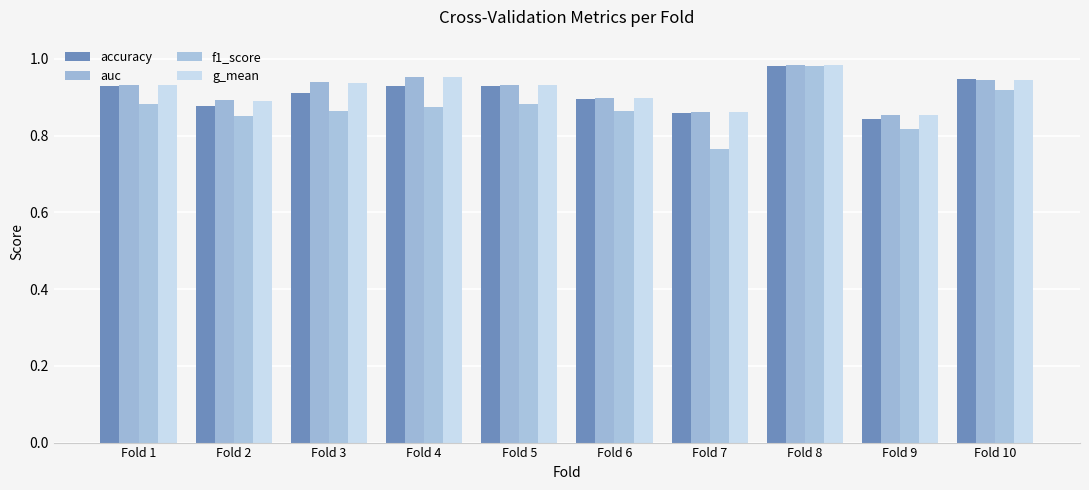

Count the number of data series in this chart.

4